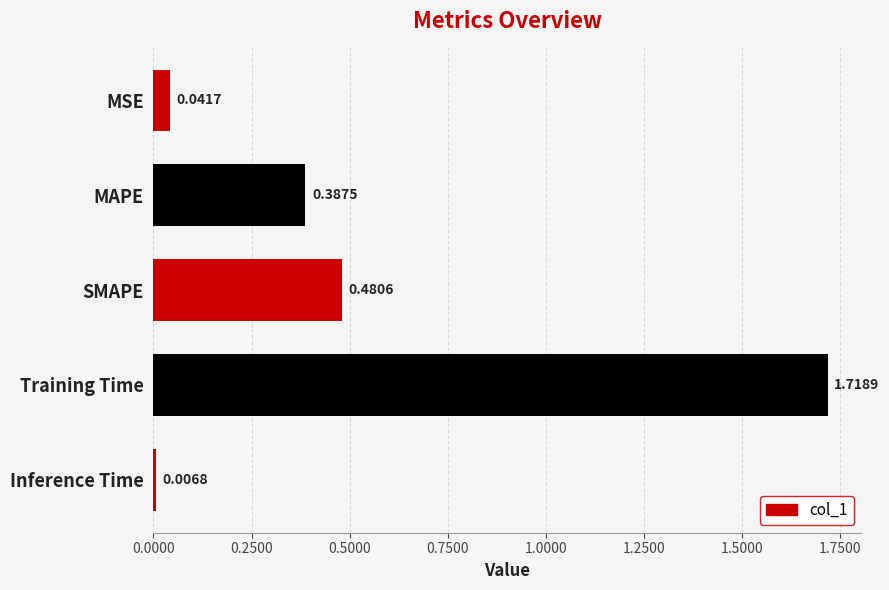

Which has a higher value, Inference Time or MAPE?

MAPE